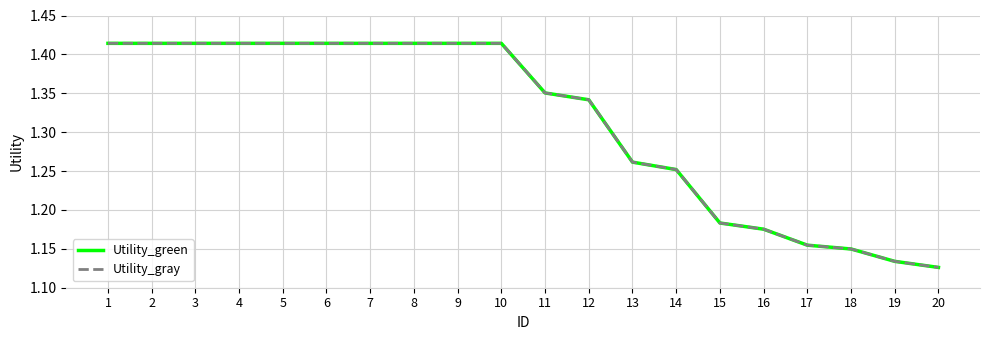

Which series has the largest range (max minus min)?

Utility_green